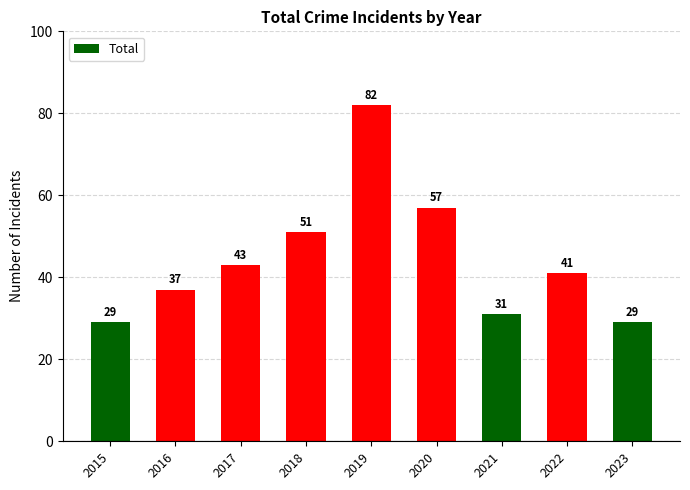

What is the minimum value shown in the chart?

29